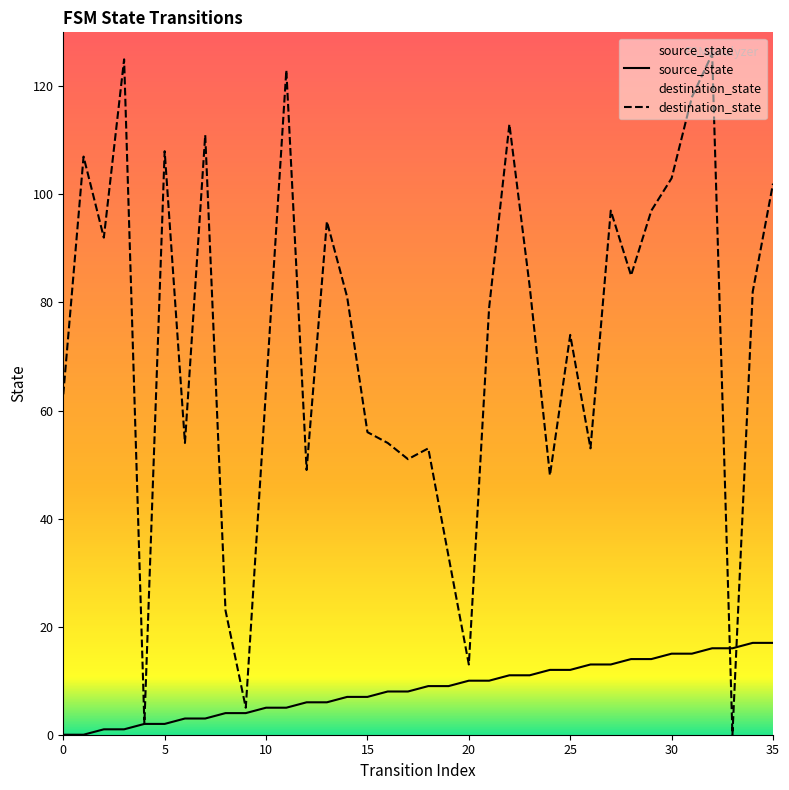

List the series in order of their peak value, highest first.

destination_state, source_state